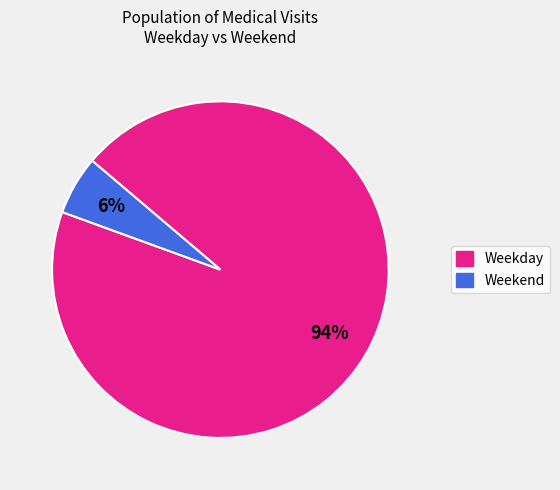

To the nearest percent, what is the average slice percentage?

50%